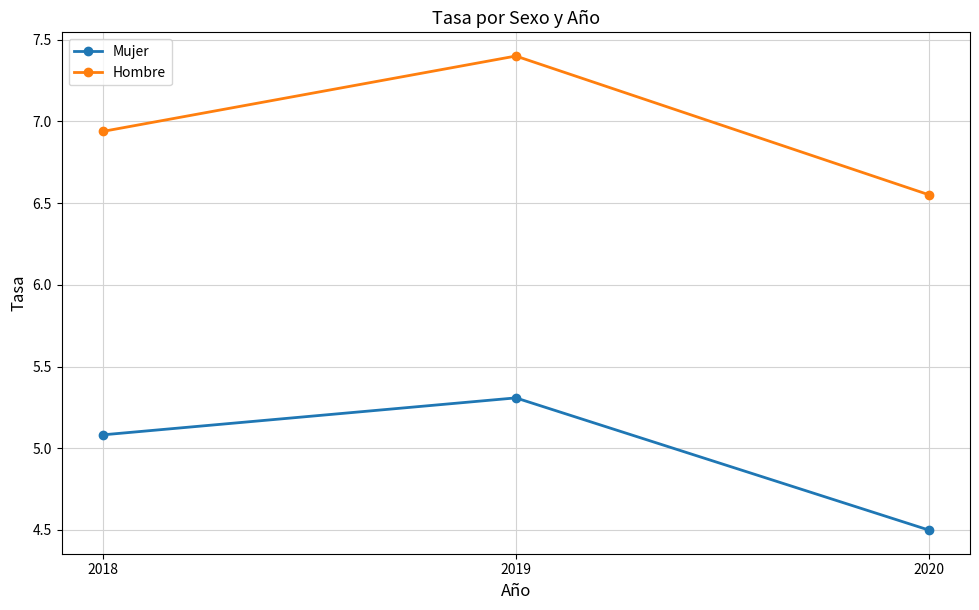

Does the chart have visible grid lines?

Yes